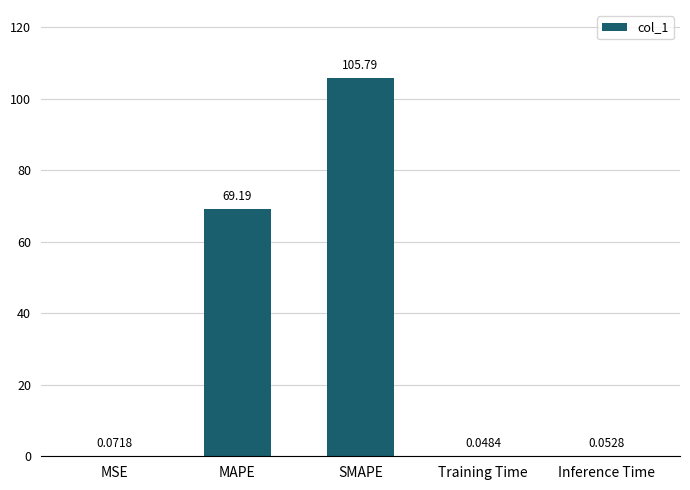

Are the bars horizontal?

No